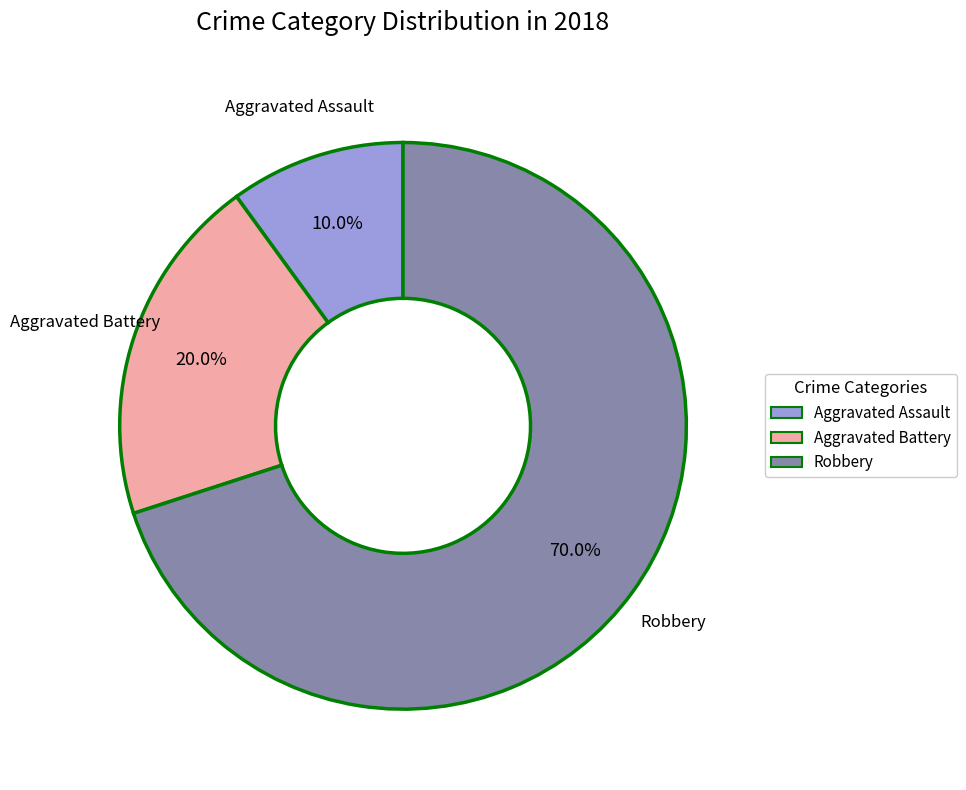

Does any single category account for the majority?

Yes